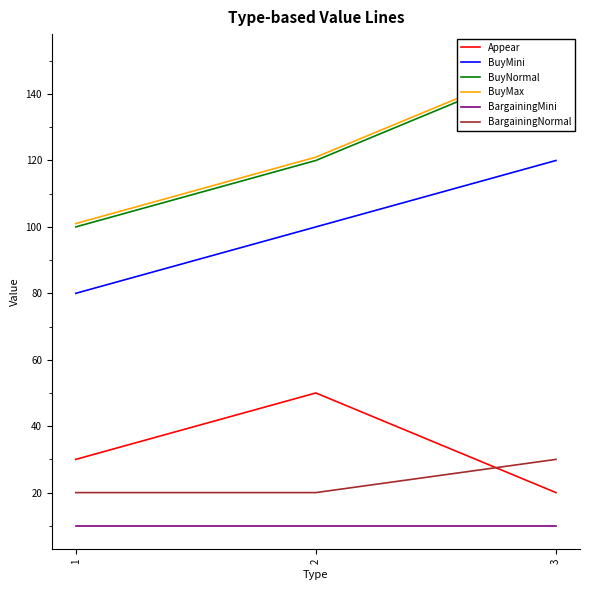

At which category is the sum across all series the highest?

3